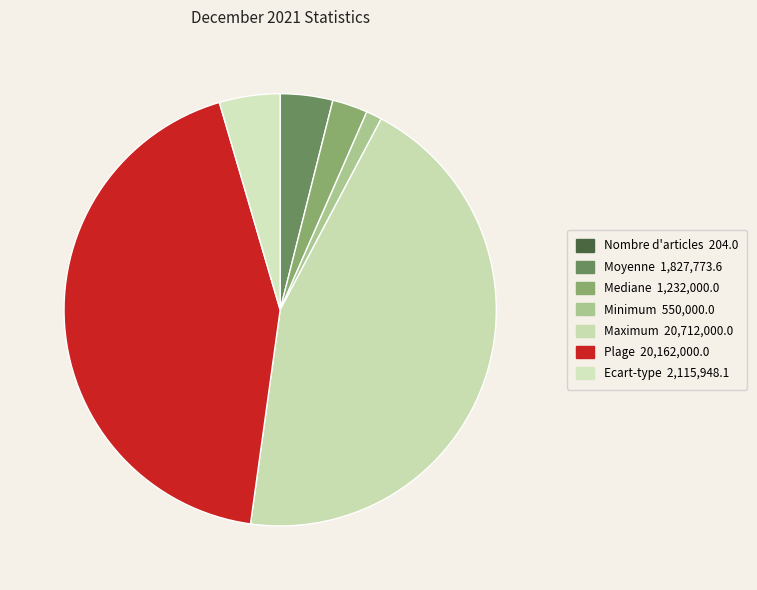

How much of the chart is everything except Ecart-type?

95.5%